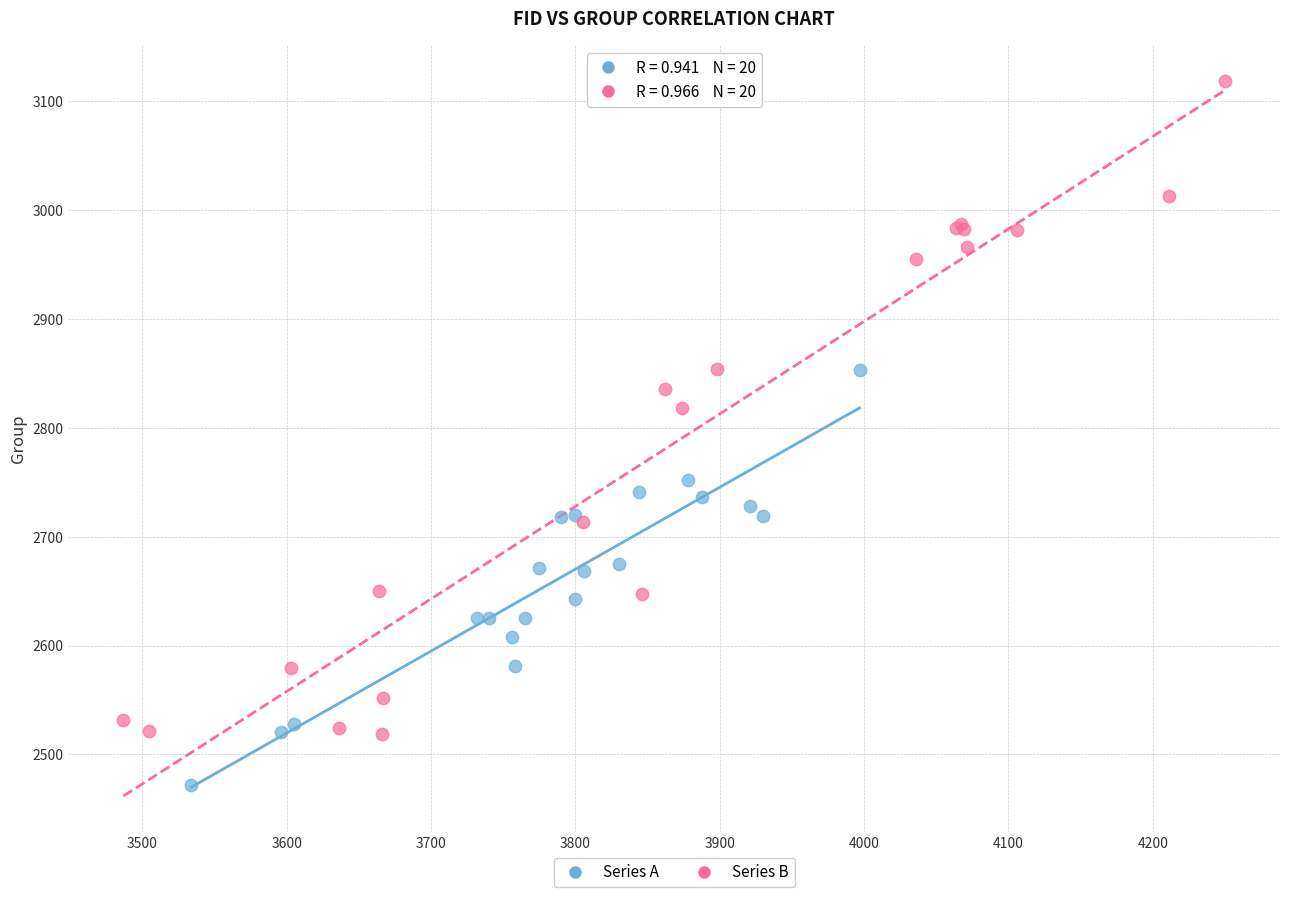

Which series contains the highest Y value?

Series B